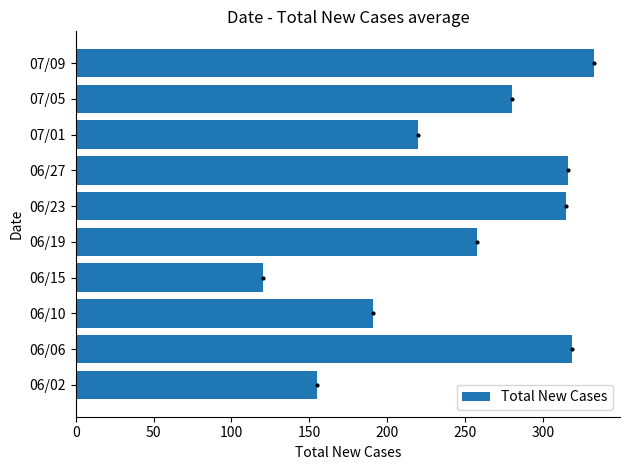

What value does the data have at 06/02, to the nearest 5?

155